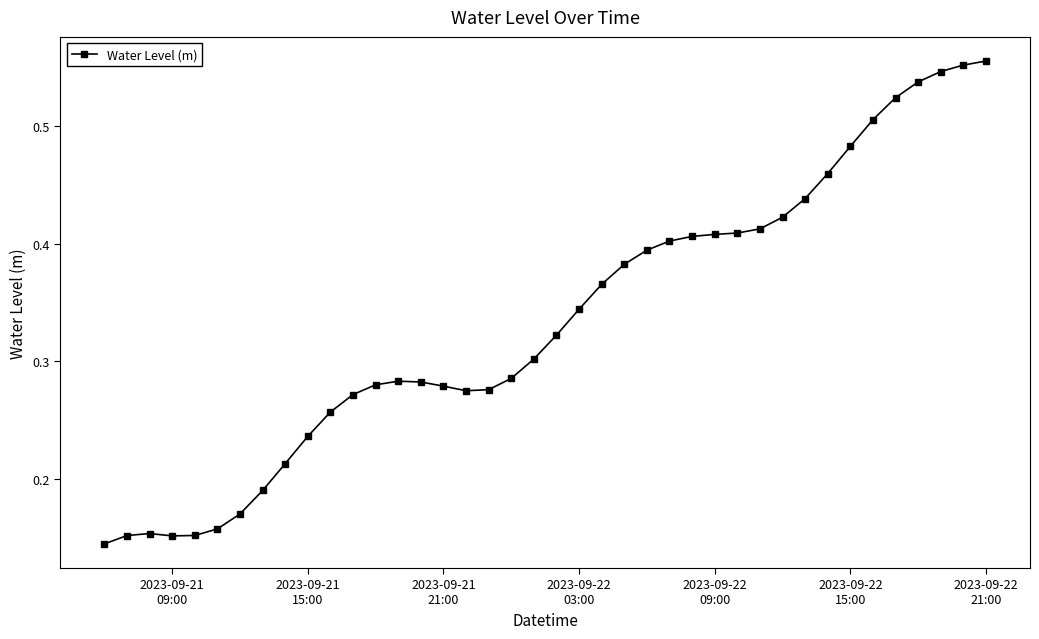

How many values are between 0 and 1?

40